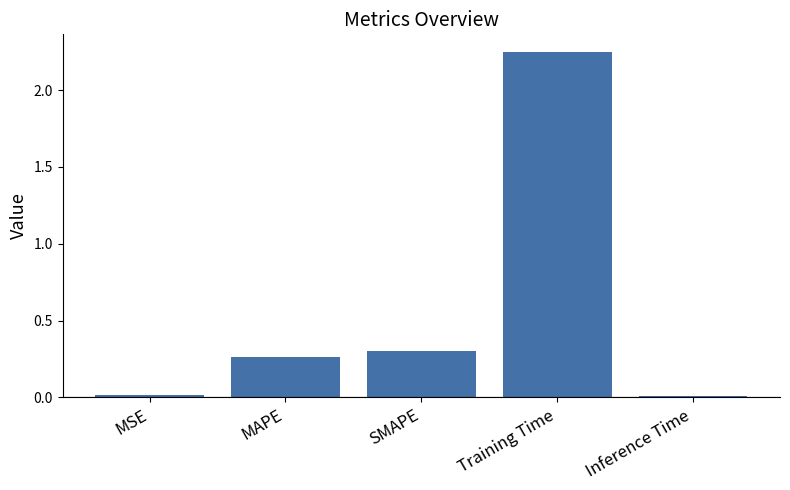

How many bars are there in total?

5